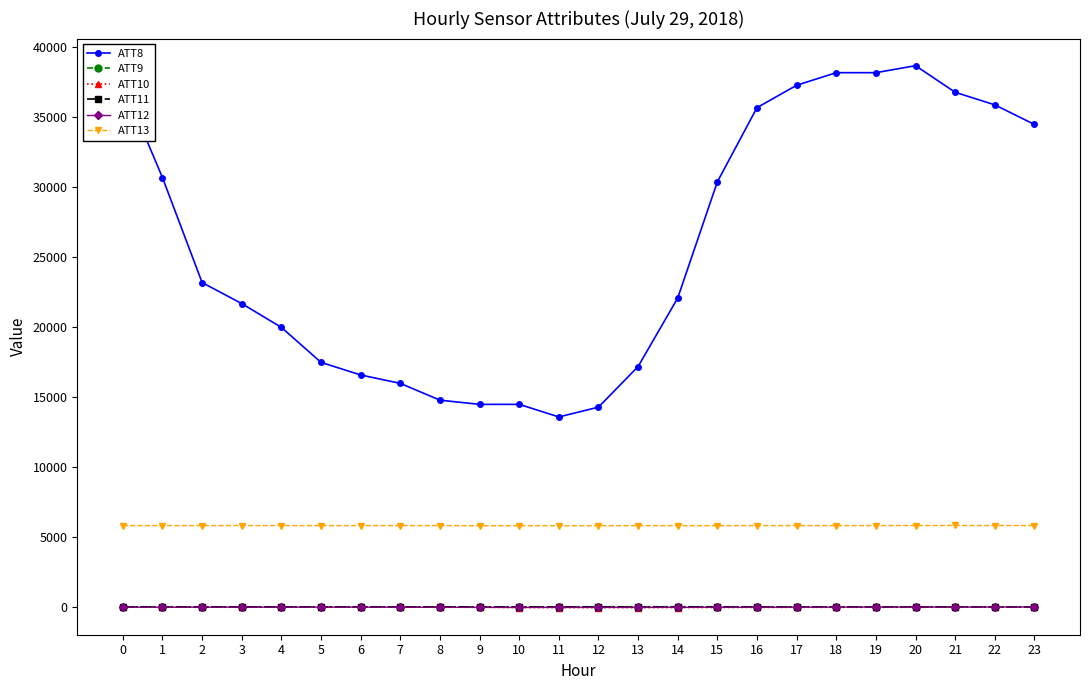

Which series changed the most between 0 and 5?

ATT8